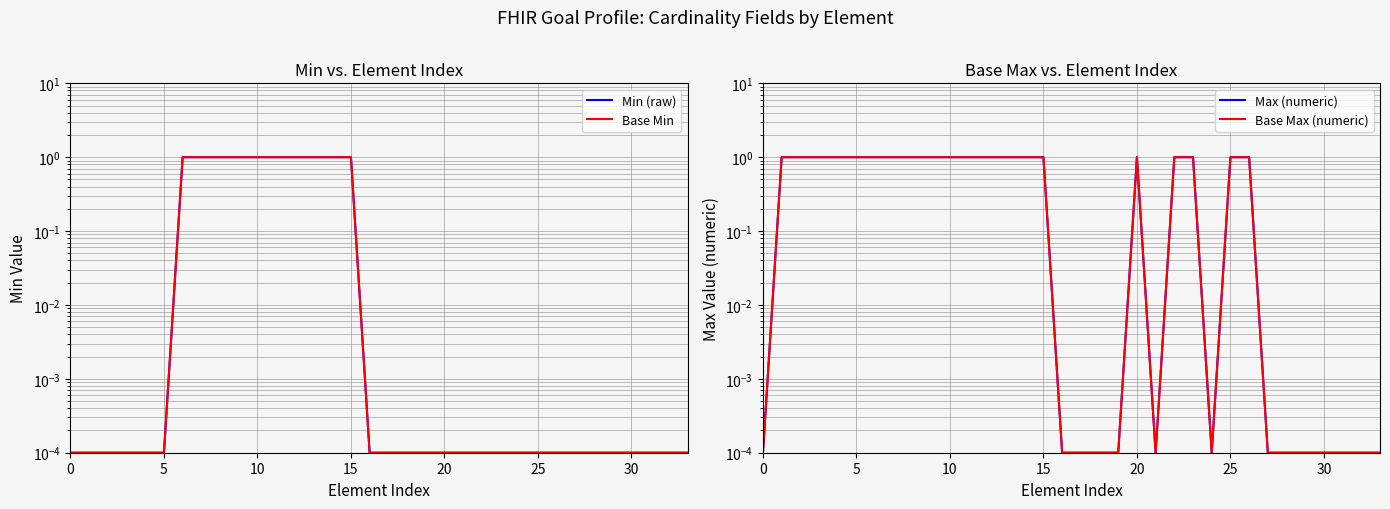

True or false: Base Max (numeric) and Base Min intersect in this chart.

False